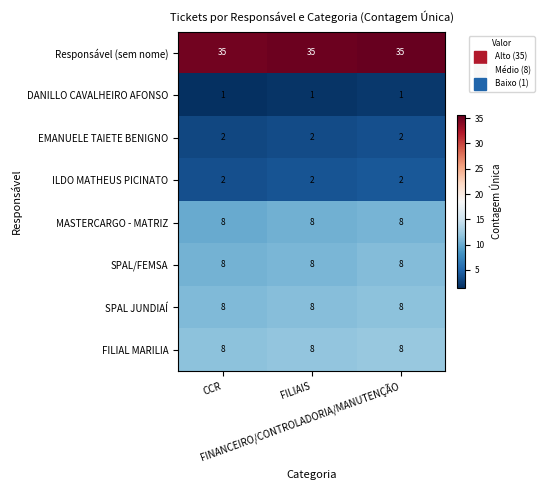

What is the maximum value shown in the chart?

35